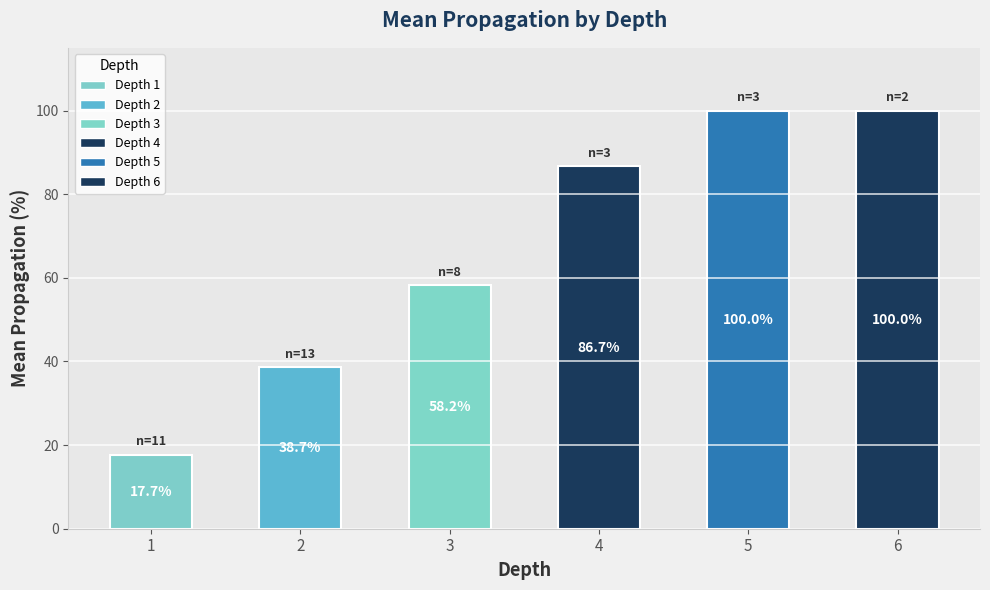

True or false: the data shows 17.7 at 1.

True